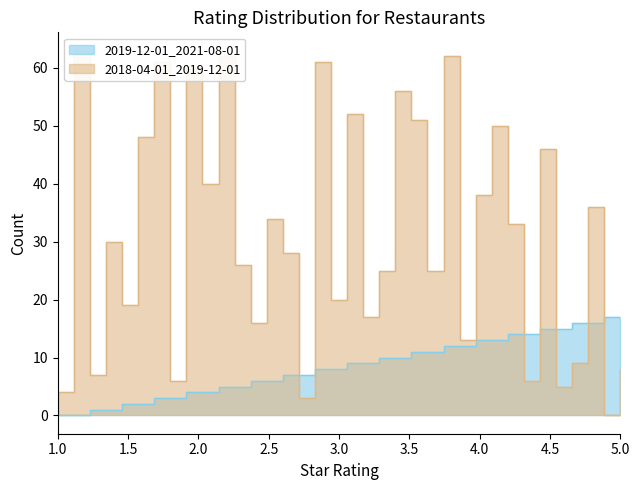

How many data points in destination_state are above 30?

17